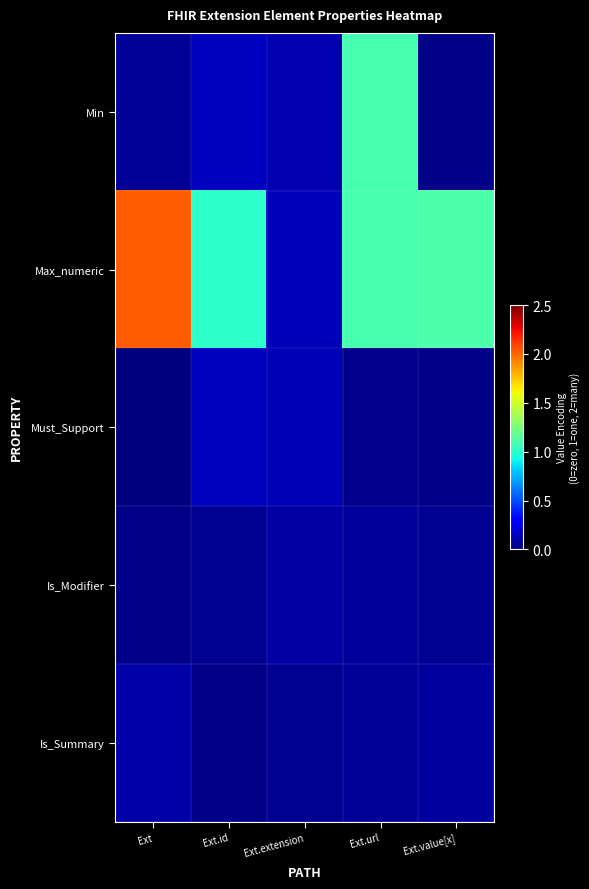

Between Ext.url and Ext.value[x], which is larger?

Ext.url